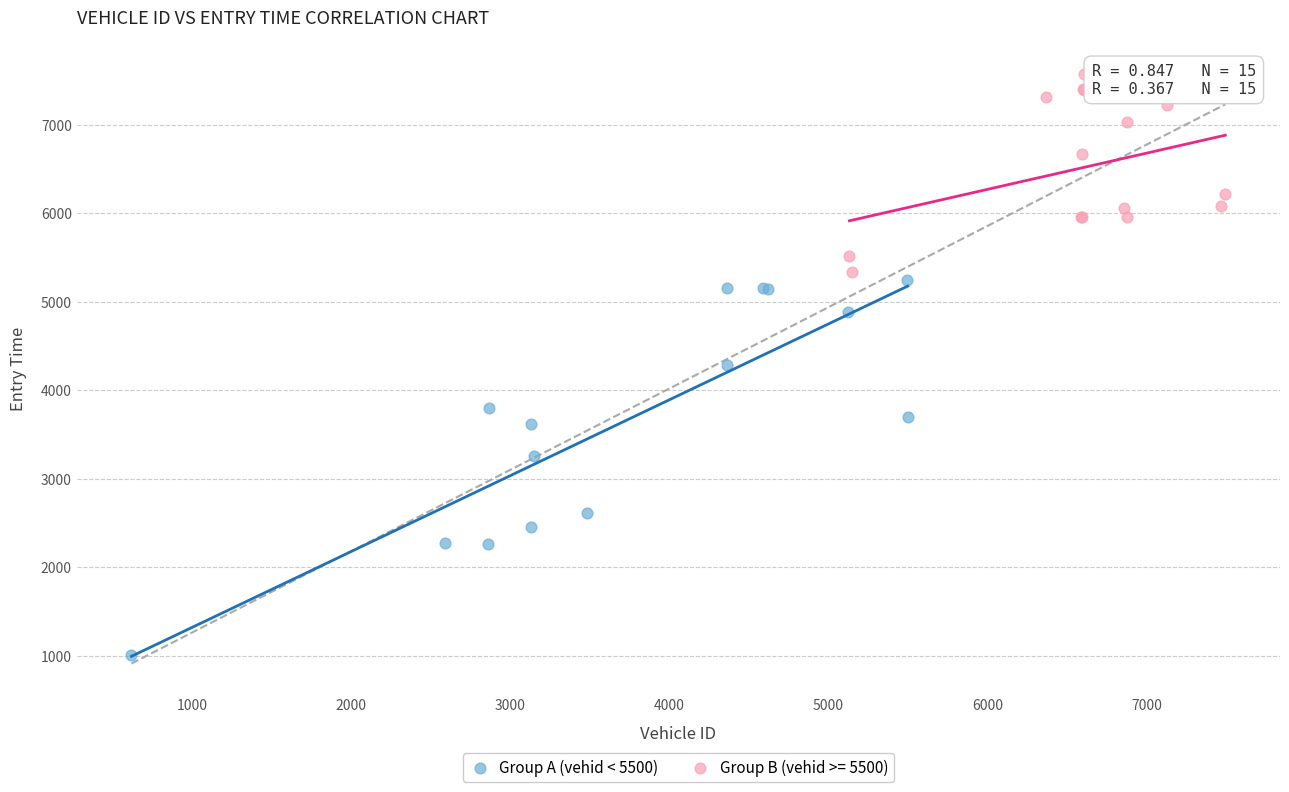

Which series reaches the minimum Y coordinate?

Group A (vehid < 5500)